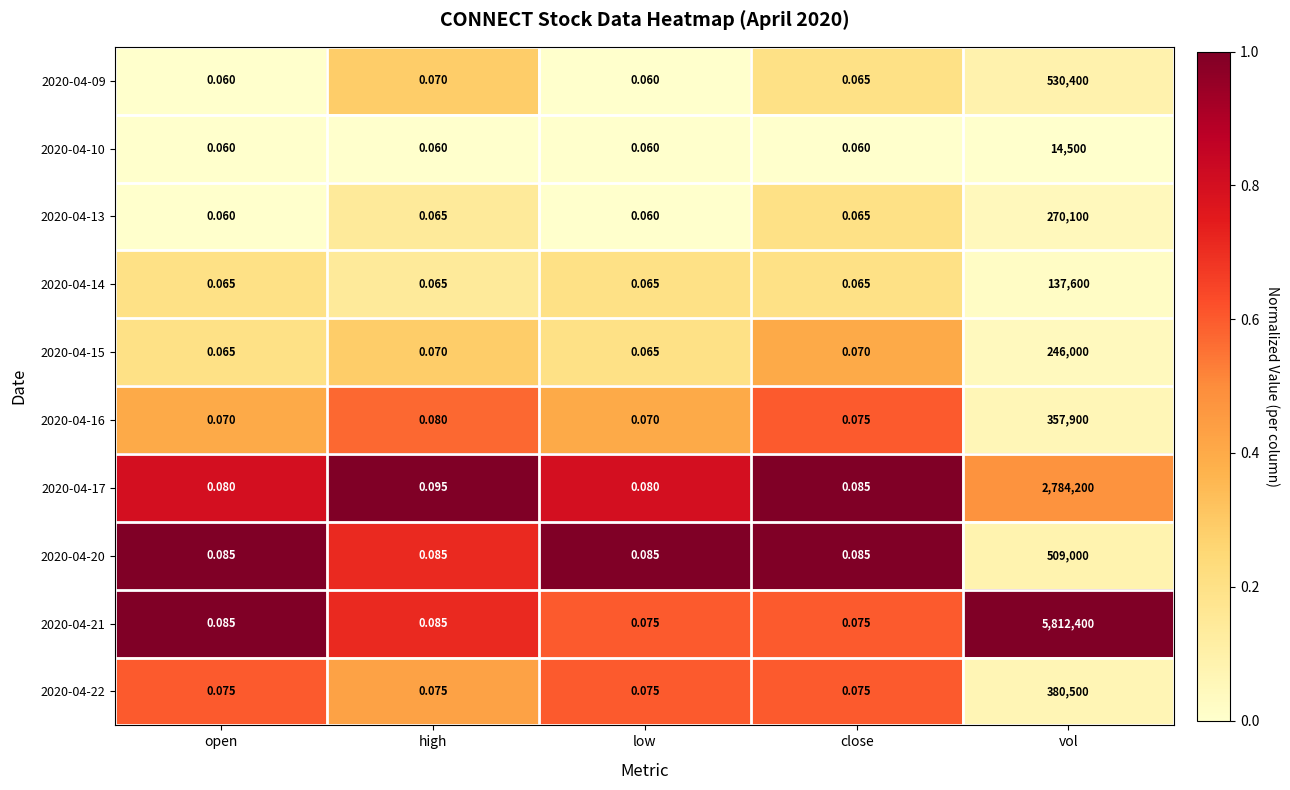

Which series has the largest total across all categories?

2020-04-21